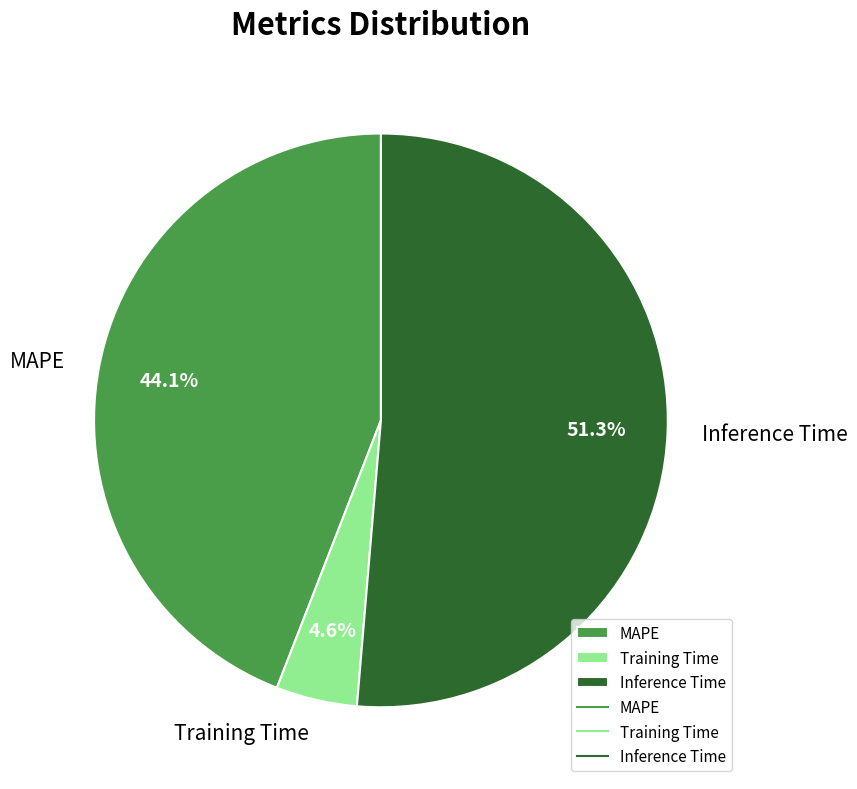

Rank the categories by value from highest to lowest.

Inference Time, MAPE, Training Time